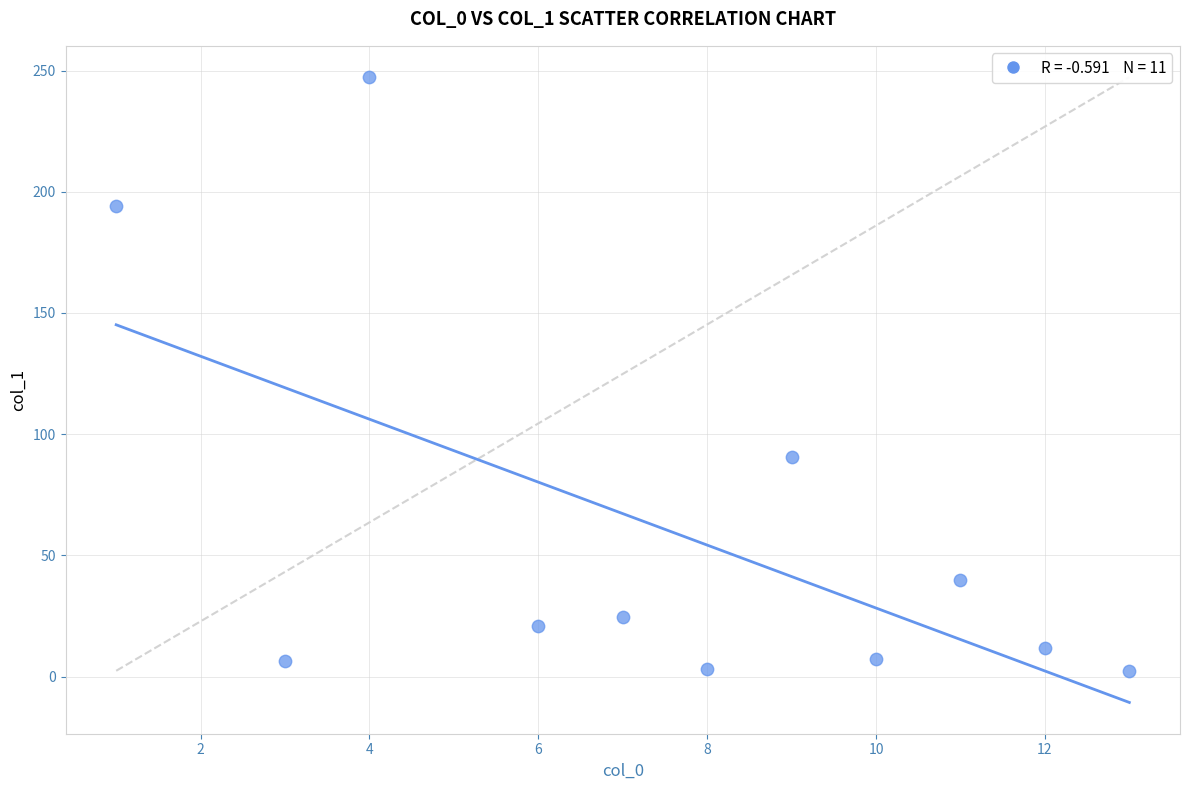

What Y value in the scatter plot is closest to 124?

90.5